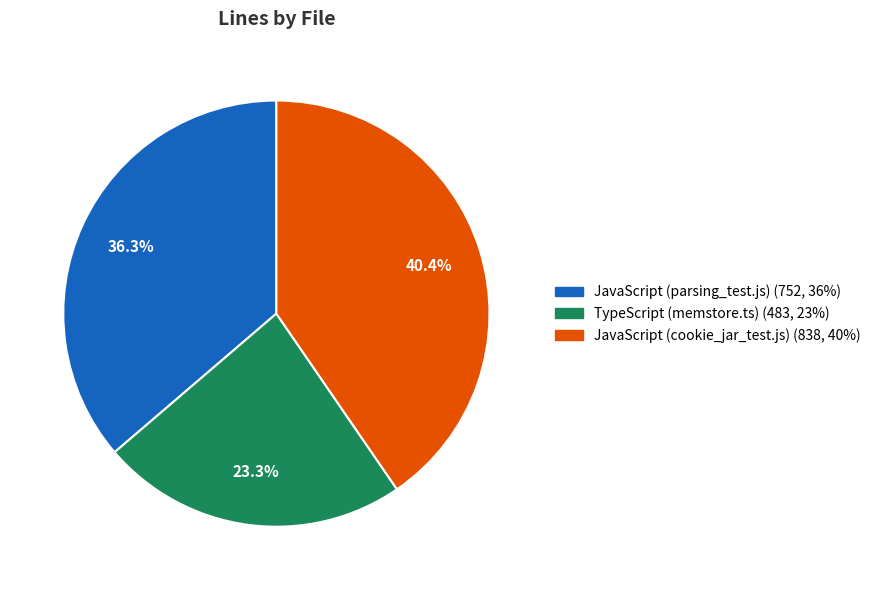

To the nearest percent, what portion does TypeScript (memstore.ts) represent?

23%